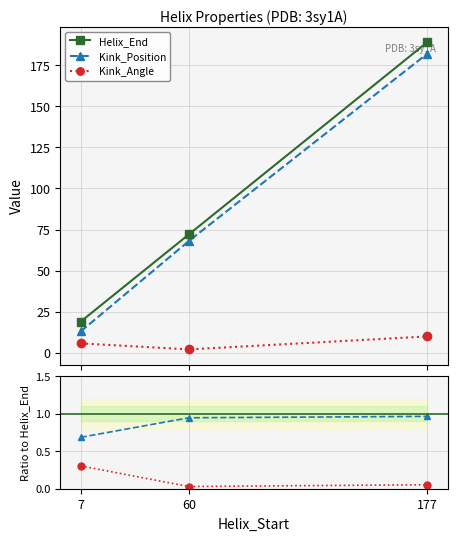

Reading right to left, list all the values displayed in this chart.

Helix_End: 189.0	72.0	19.0
Kink_Position: 182.0	68.0	13.0
Kink_Angle: 10.0	2.1	5.8